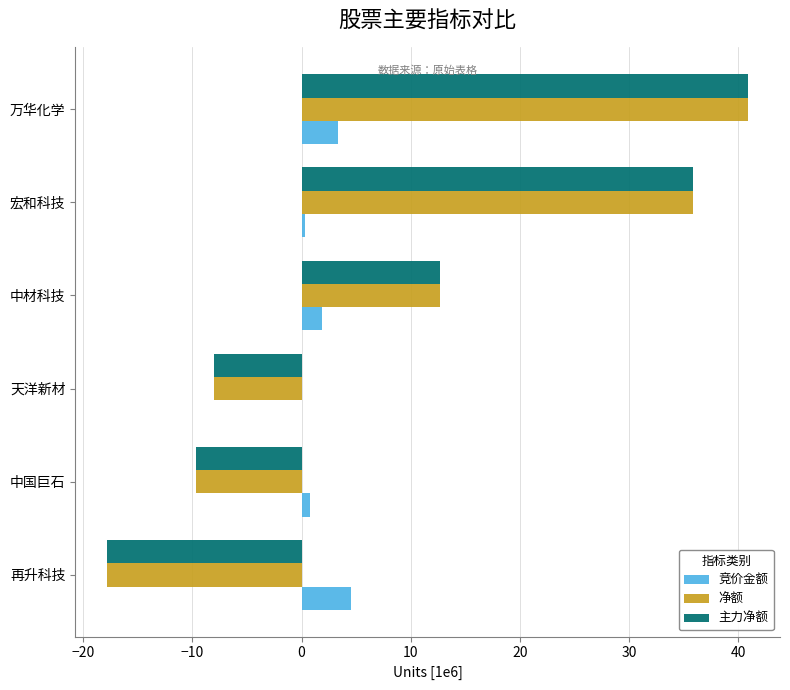

What is the maximum value for 净额?

40.9